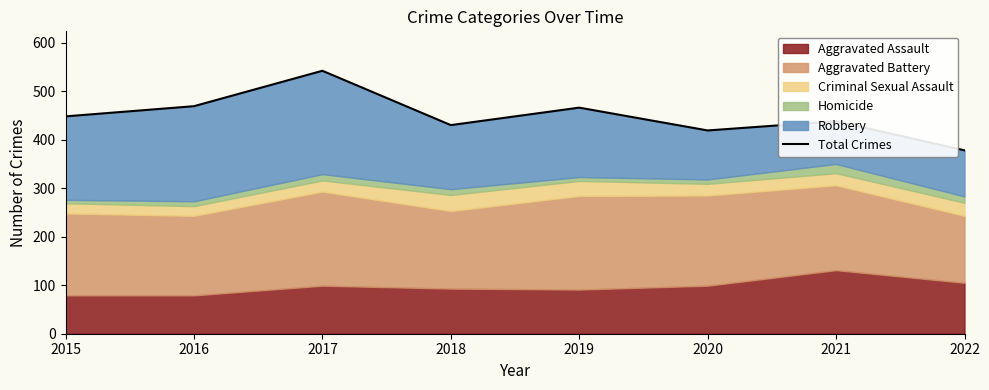

What is the average value?

449